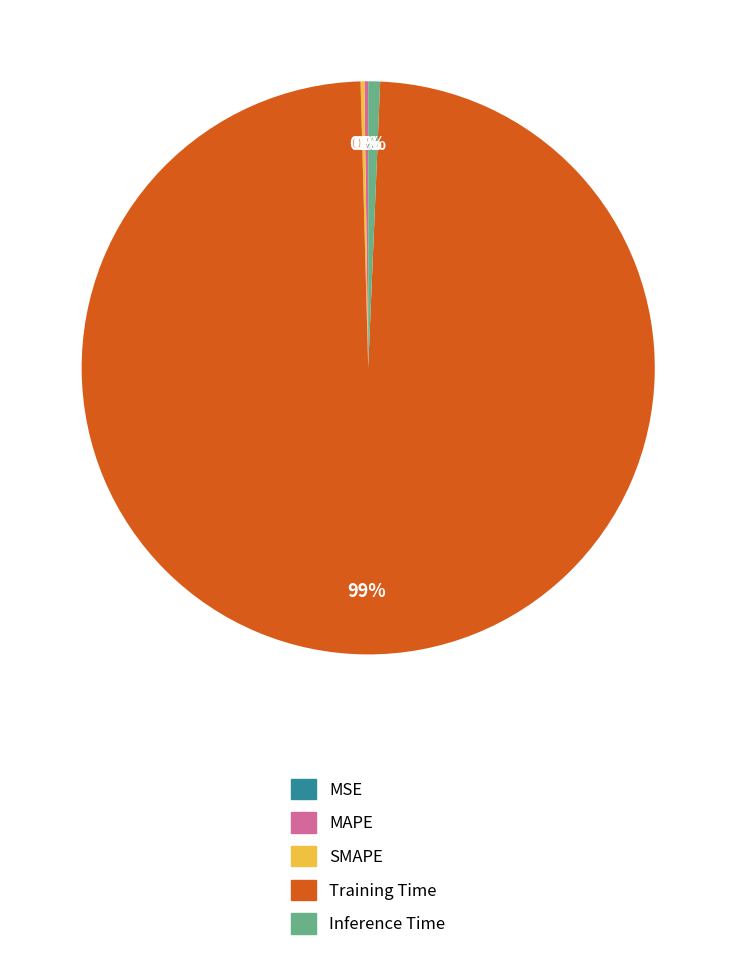

The Training Time slice represents 89% of the pie. True or false?

False